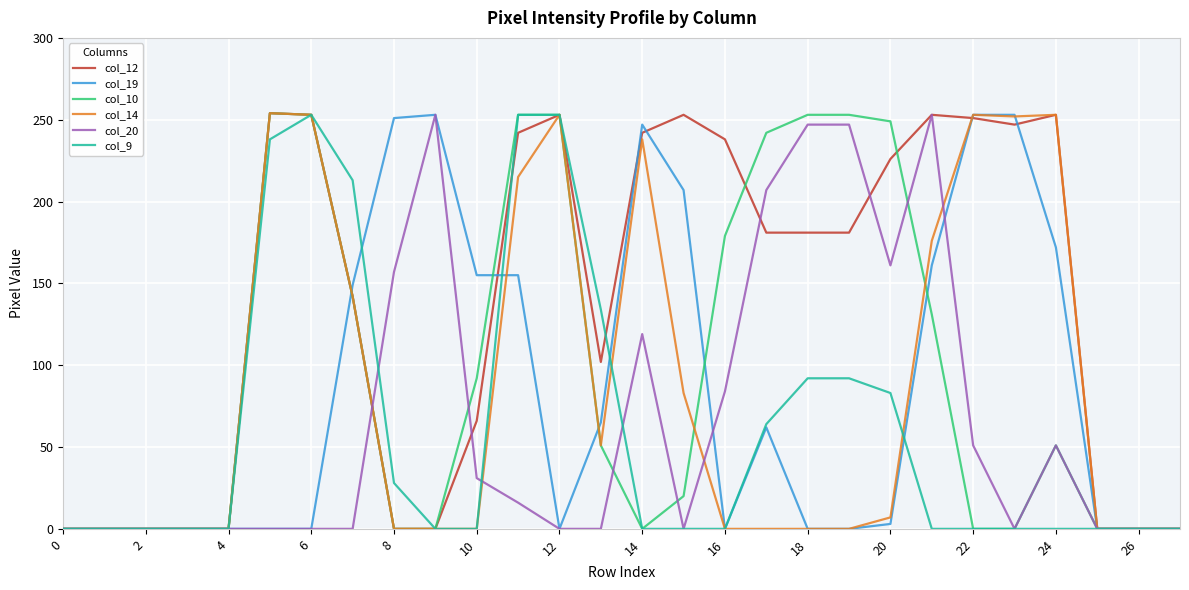

Which series has the largest total across all categories?

col_12